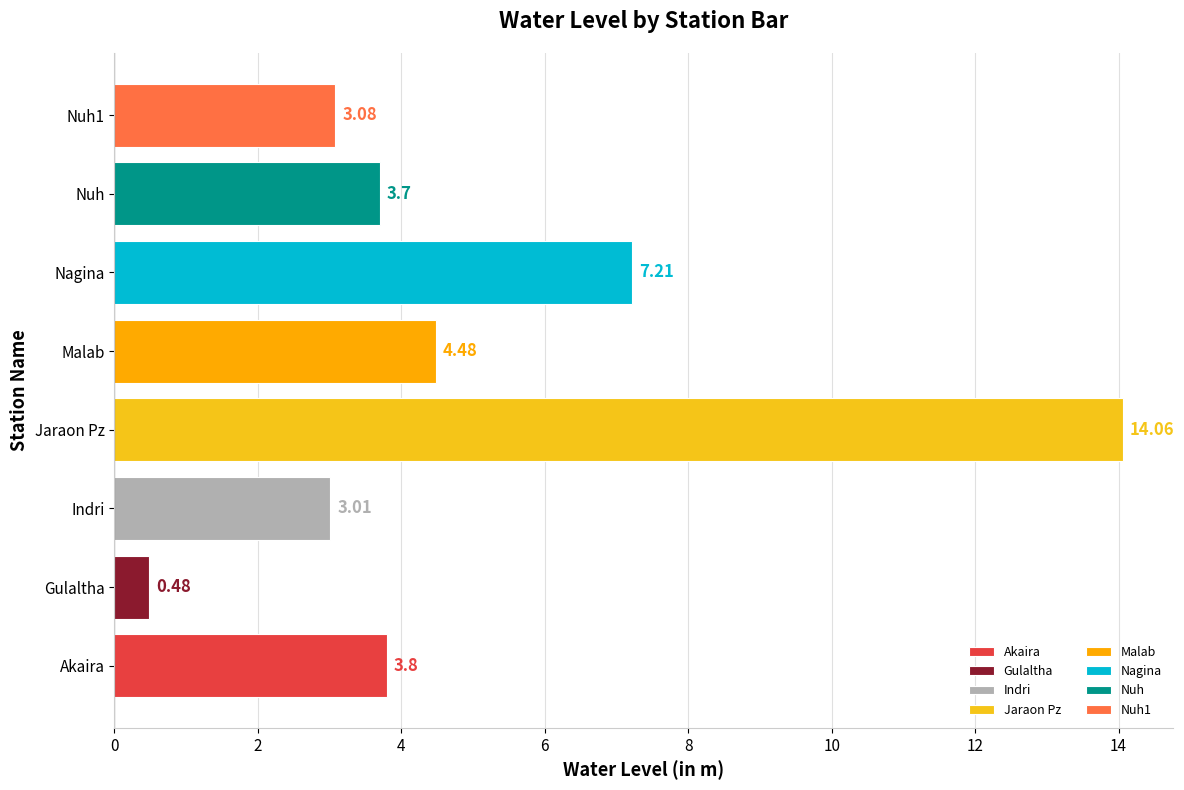

Which label corresponds to the smallest value in the chart?

Gulaltha